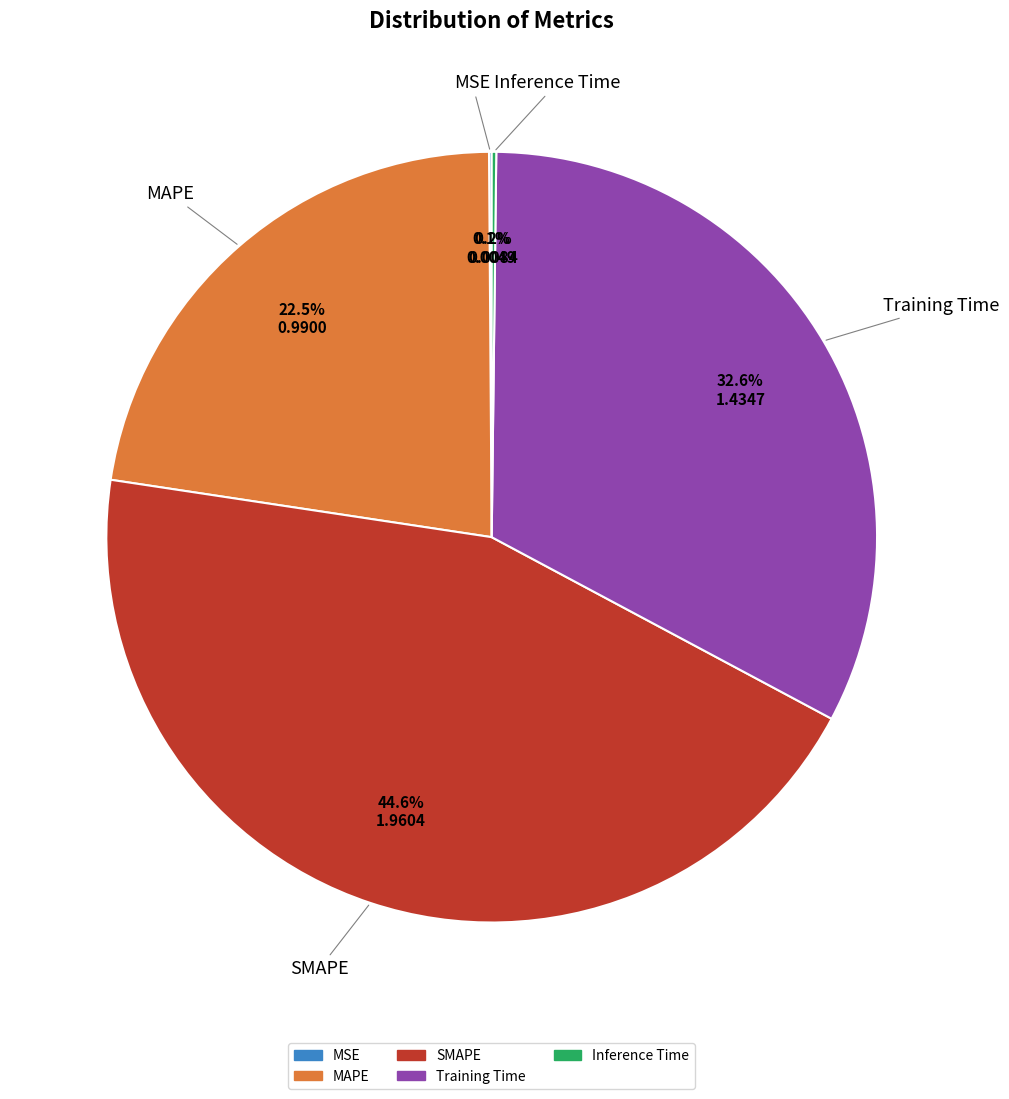

Is the sum of MAPE and SMAPE greater than half?

Yes